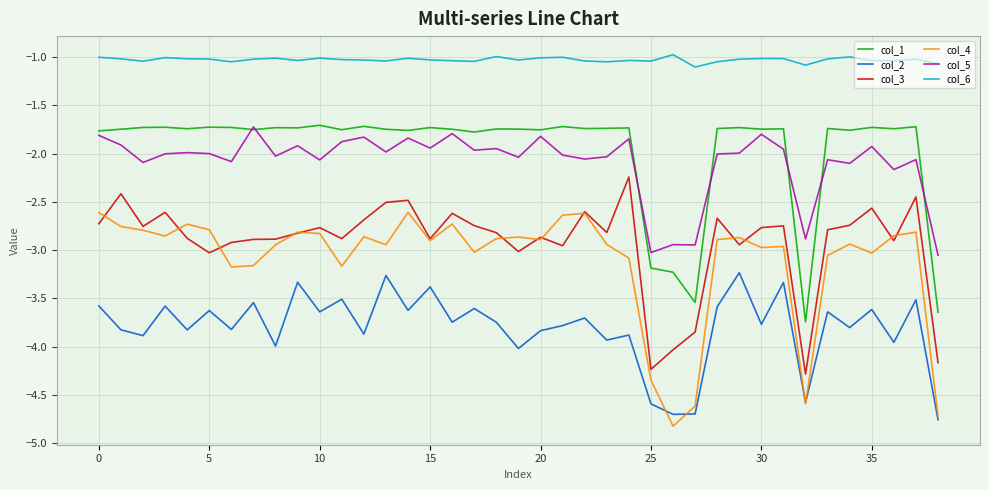

True or false: col_2 and col_1 intersect in this chart.

False